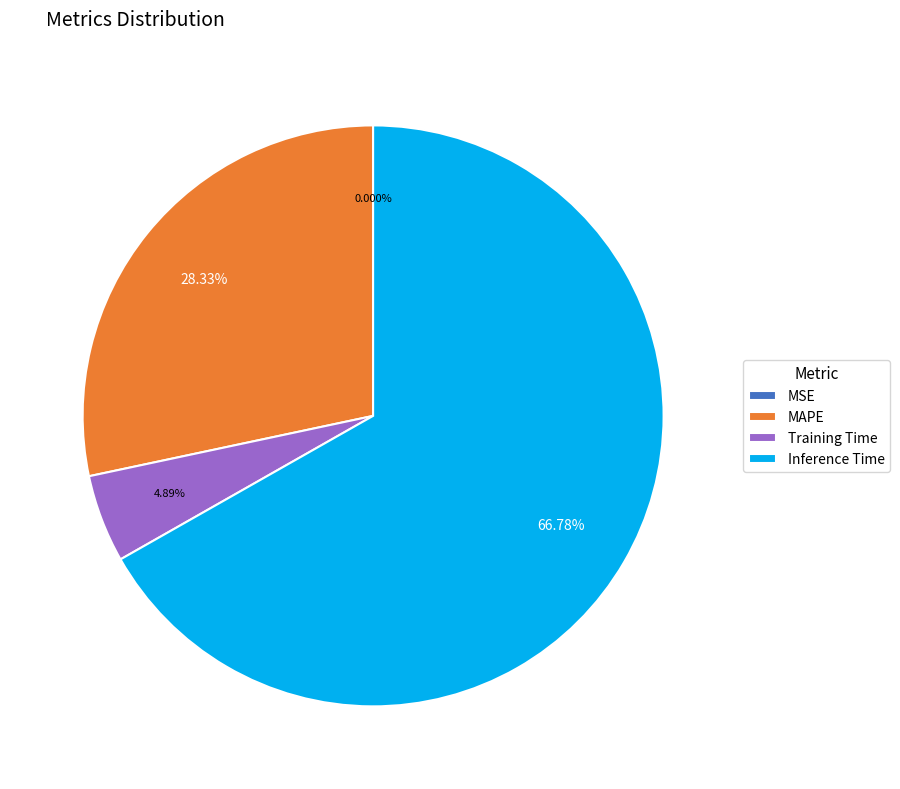

Do Inference Time and Training Time together represent more than half of the pie?

Yes